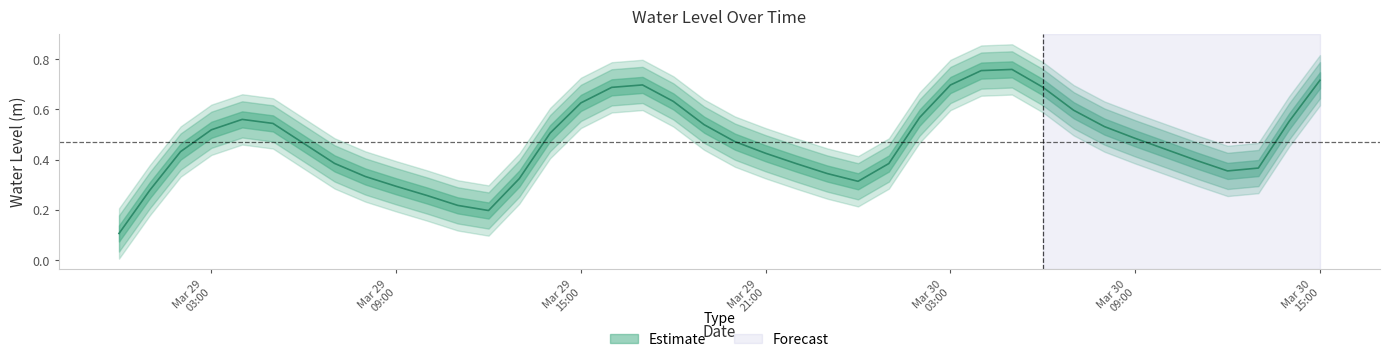

What is the label of the 7th point from the right?

Mar 30 09:00